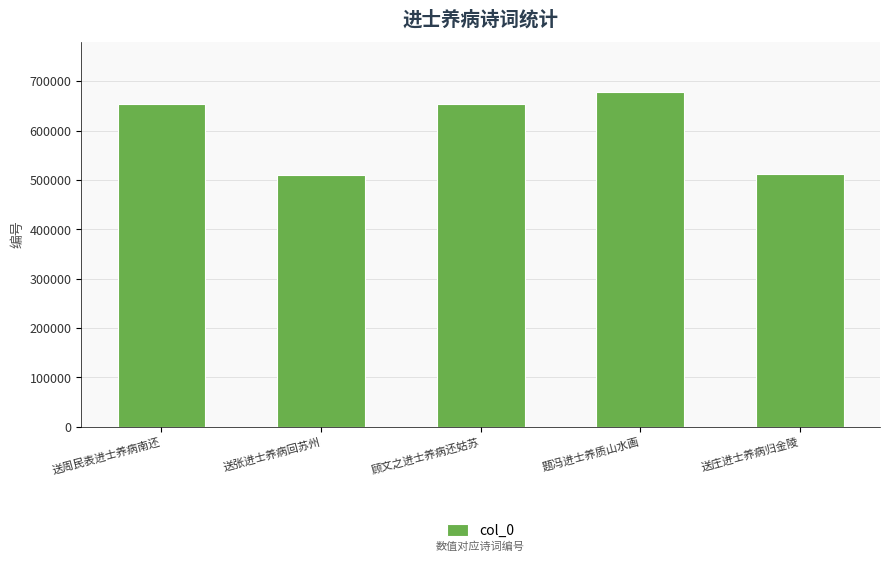

What is the sum of all values?

3007052